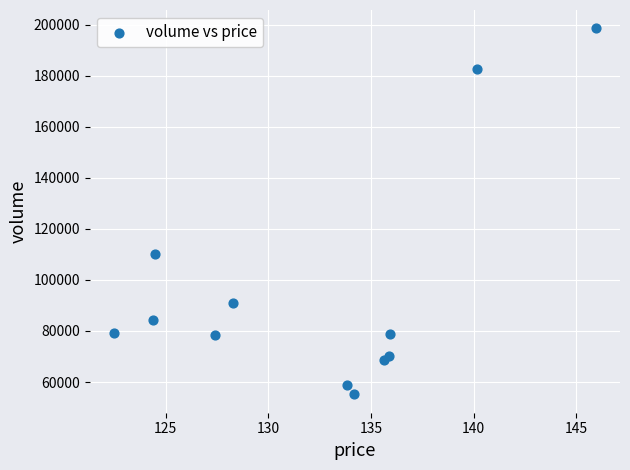

What Y value in the scatter plot is closest to 126841?

110031